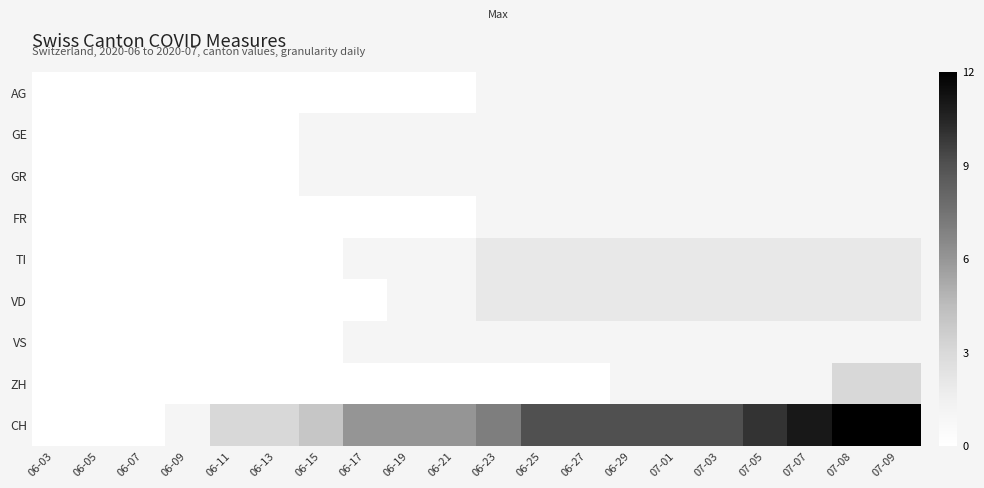

What is the total value across all series at 07-05?

20